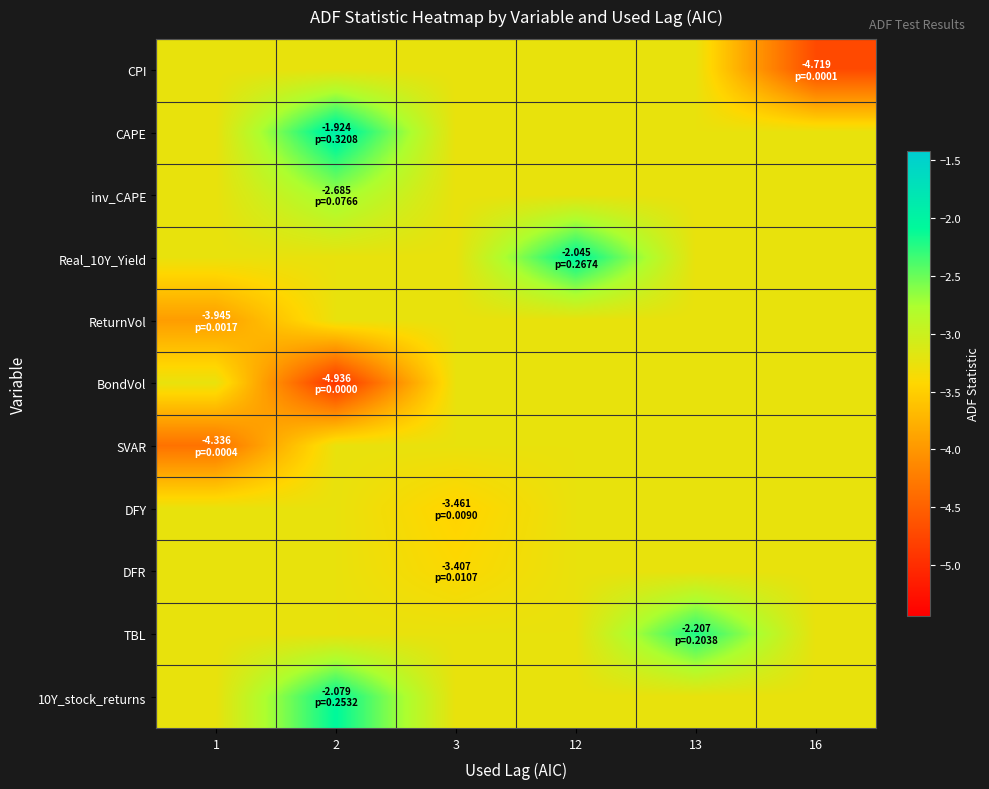

Which series has the largest total across all categories?

CAPE